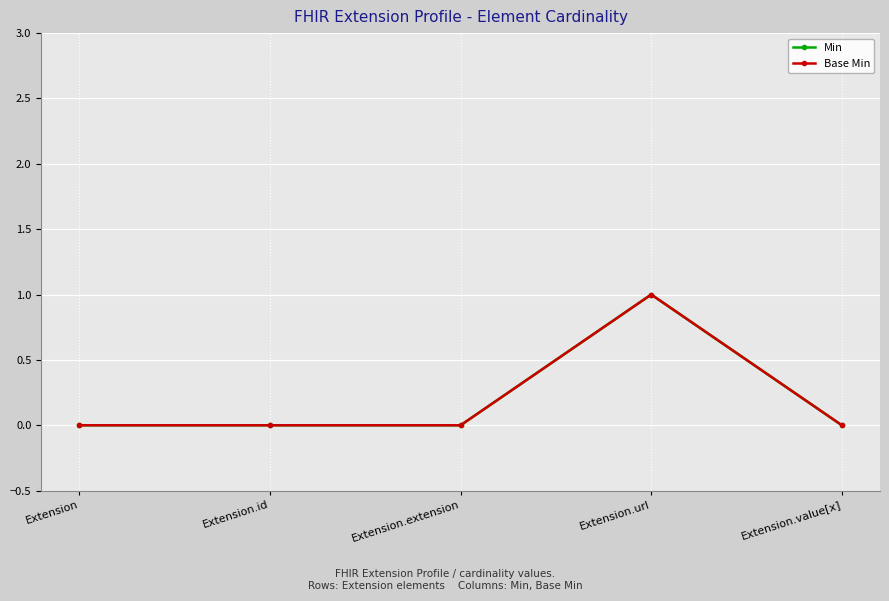

The Min series shows 1 at Extension. True or false?

False